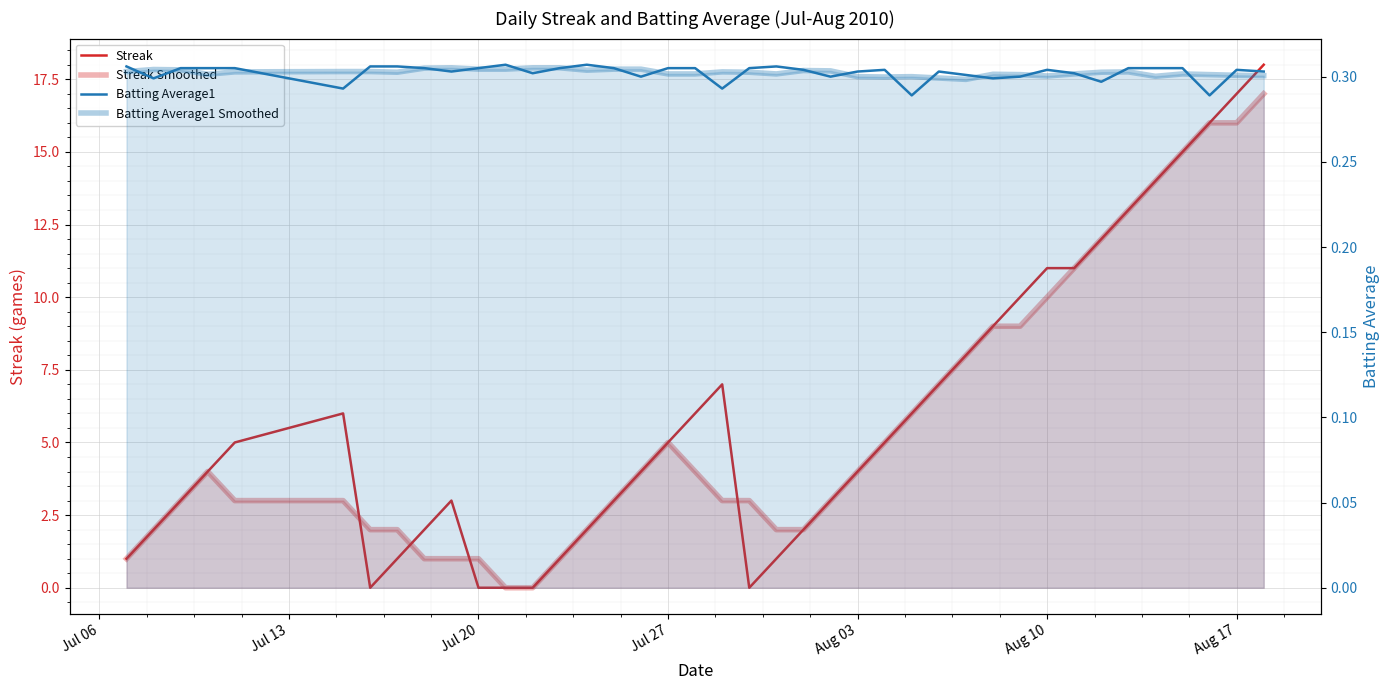

How many data points in Streak Smoothed are less than 4?

20